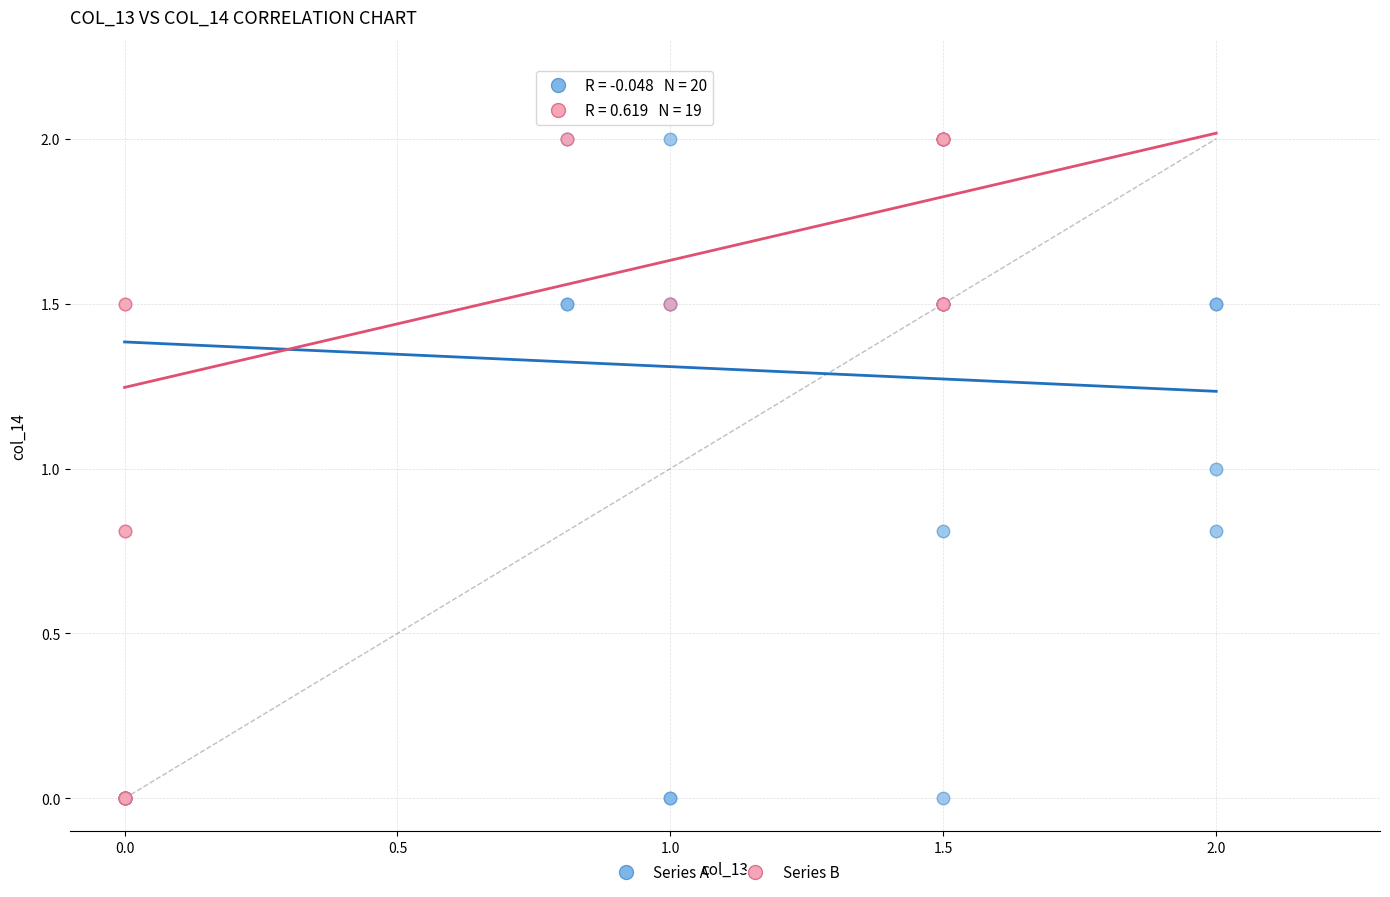

What are all the series names shown in the legend?

Series A, Series B